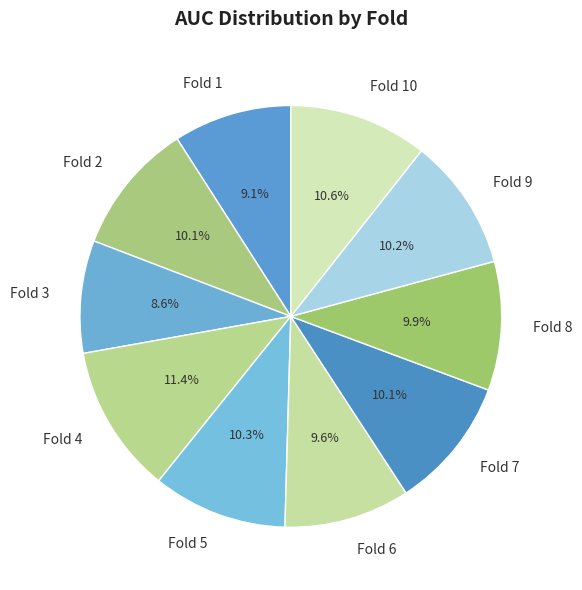

Is it true that Fold 10 is 11% of the pie?

True